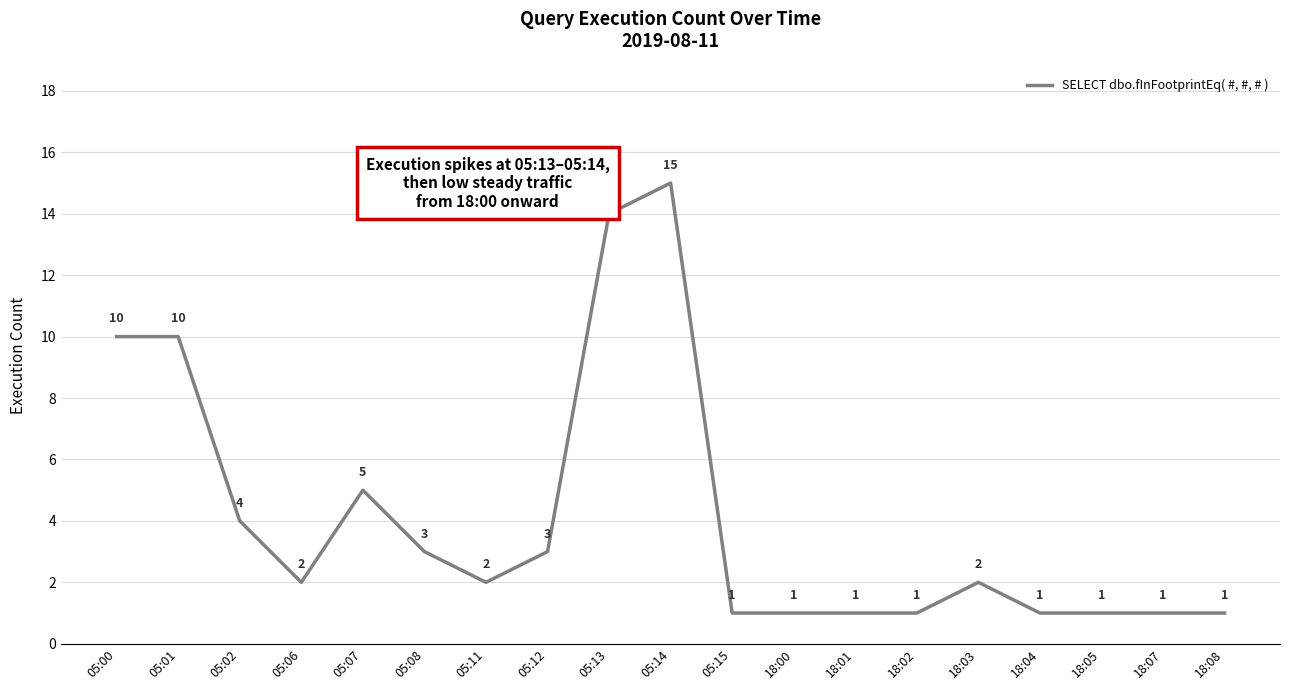

Where does the data first go above 2?

05:00